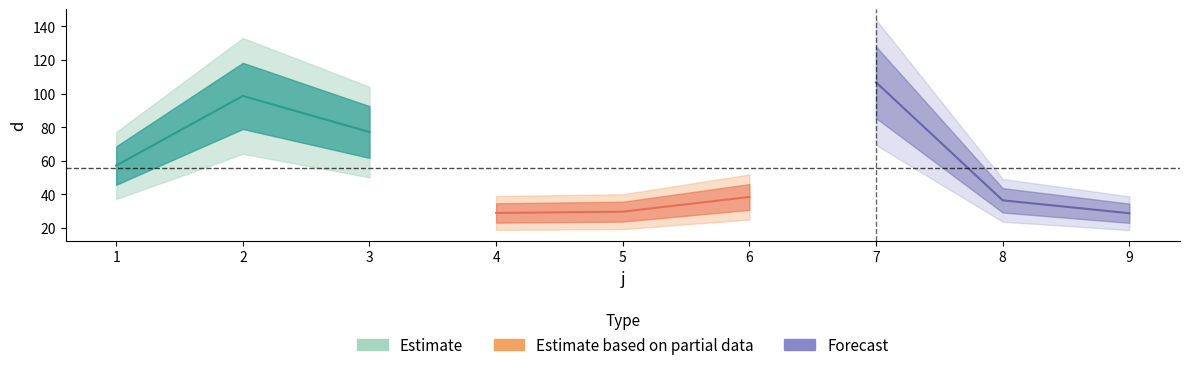

How many interior local peaks (higher than both neighbors) does the data have?

2